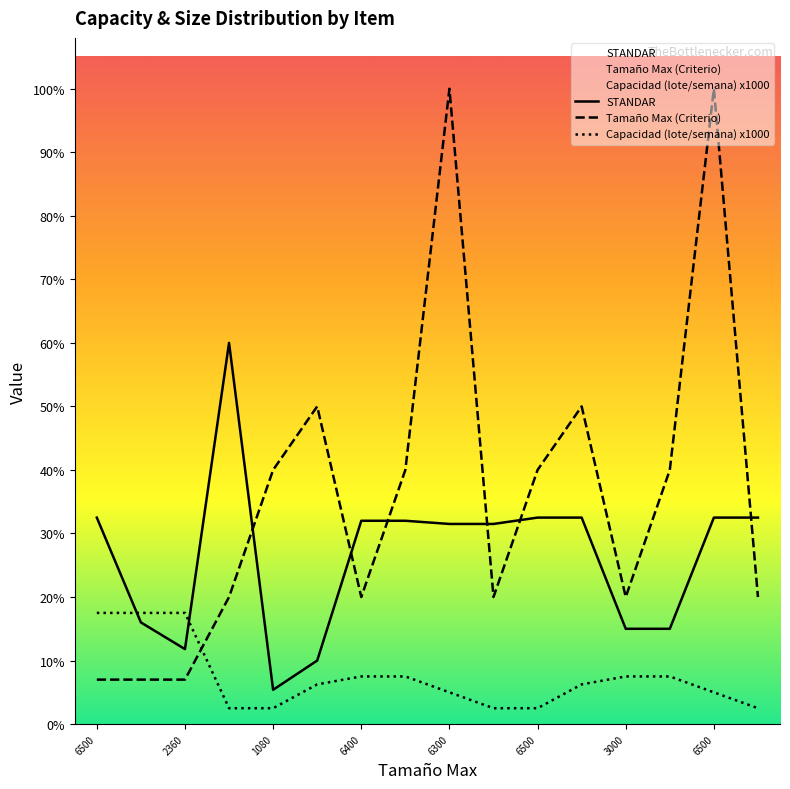

What is the greatest value displayed?

20000